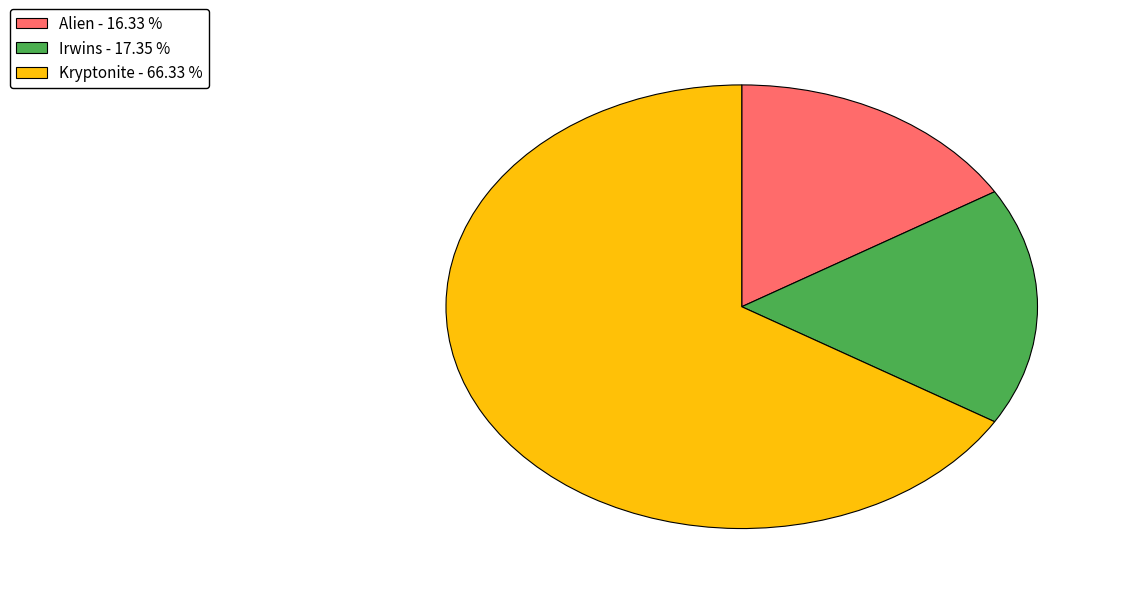

Is Kryptonite the majority of the pie?

Yes